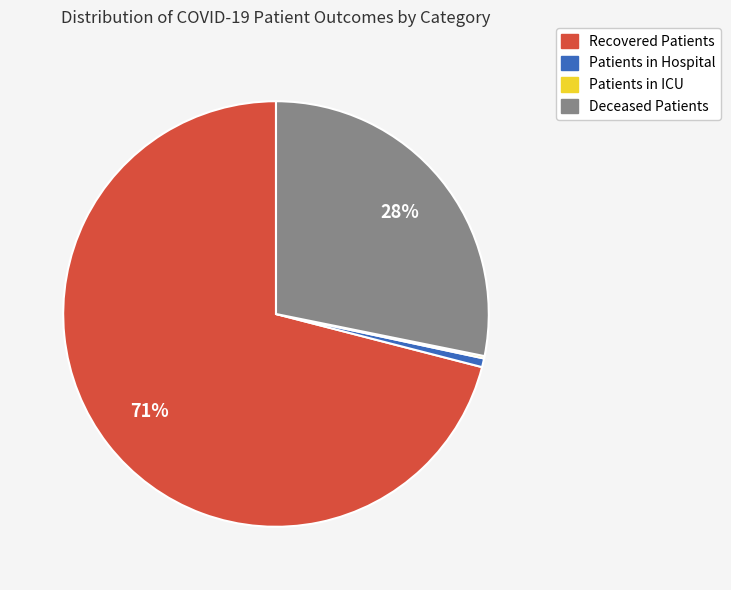

Which has a higher value, Recovered Patients or Patients in Hospital?

Recovered Patients